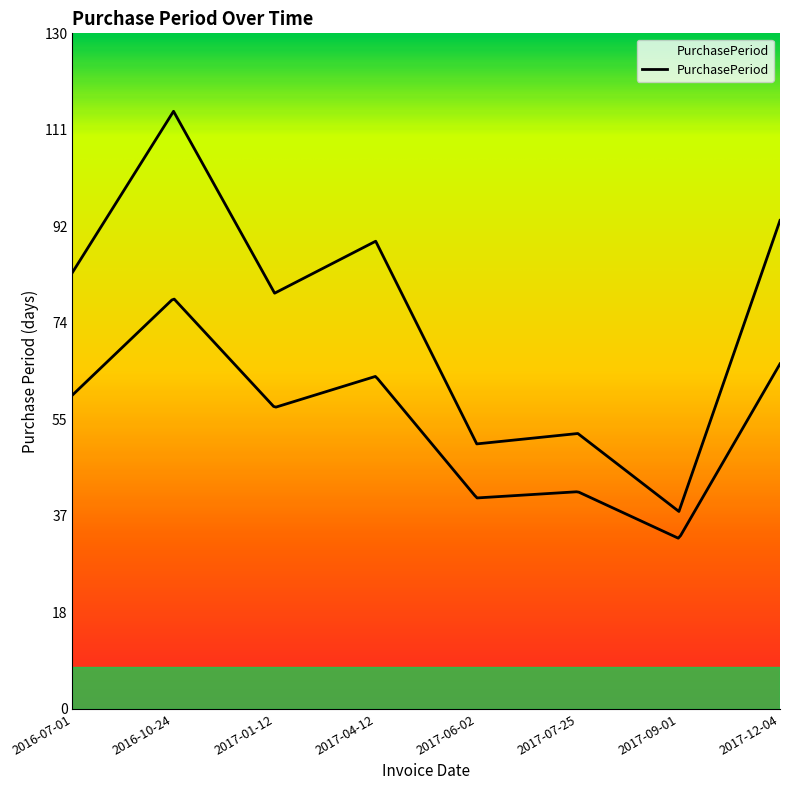

What is the label of the 7th point from the left?

2017-09-01